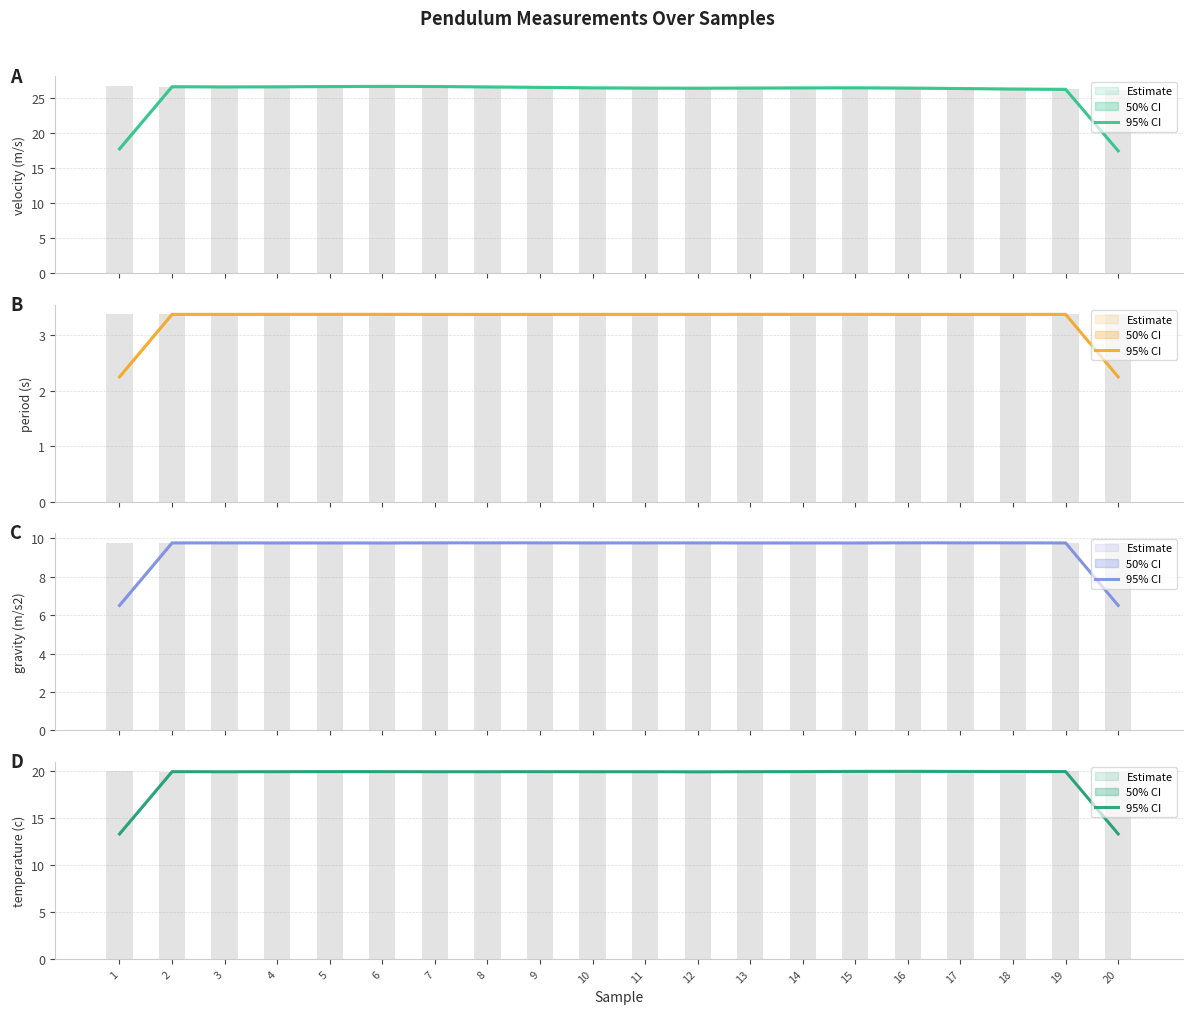

Which category has the highest value across all series?

6